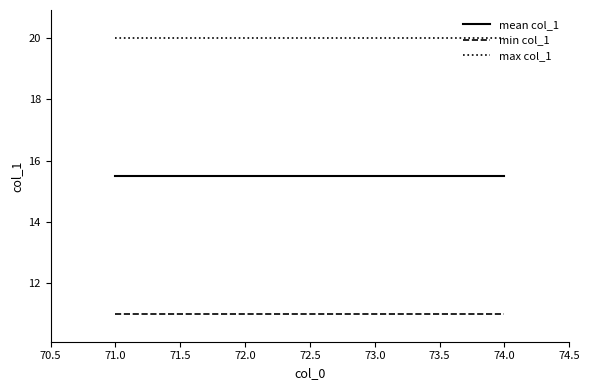

Is it true that mean col_1 equals 15.5 at 71.0?

True